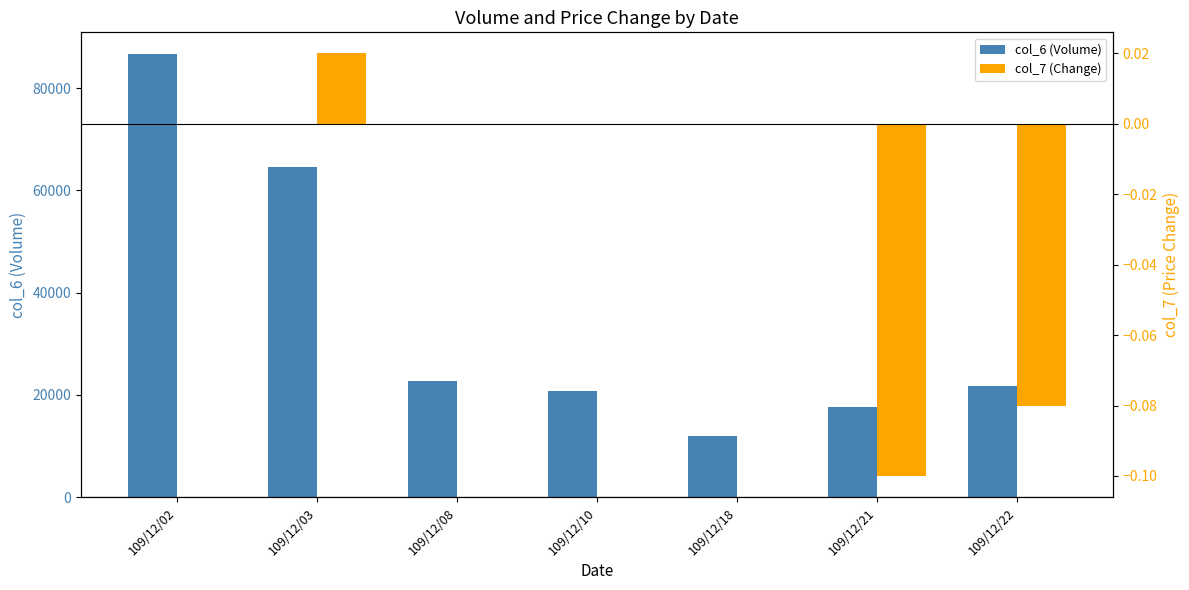

How many bars are there in each group?

2